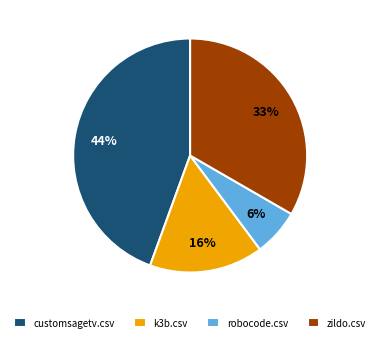

Between robocode.csv and zildo.csv, which is larger?

zildo.csv